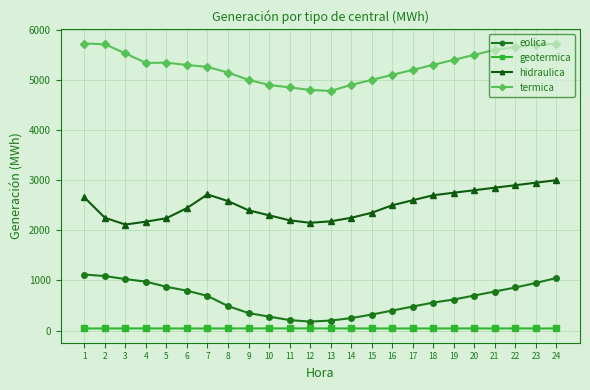

Does the chart display data point markers on the line(s)?

Yes